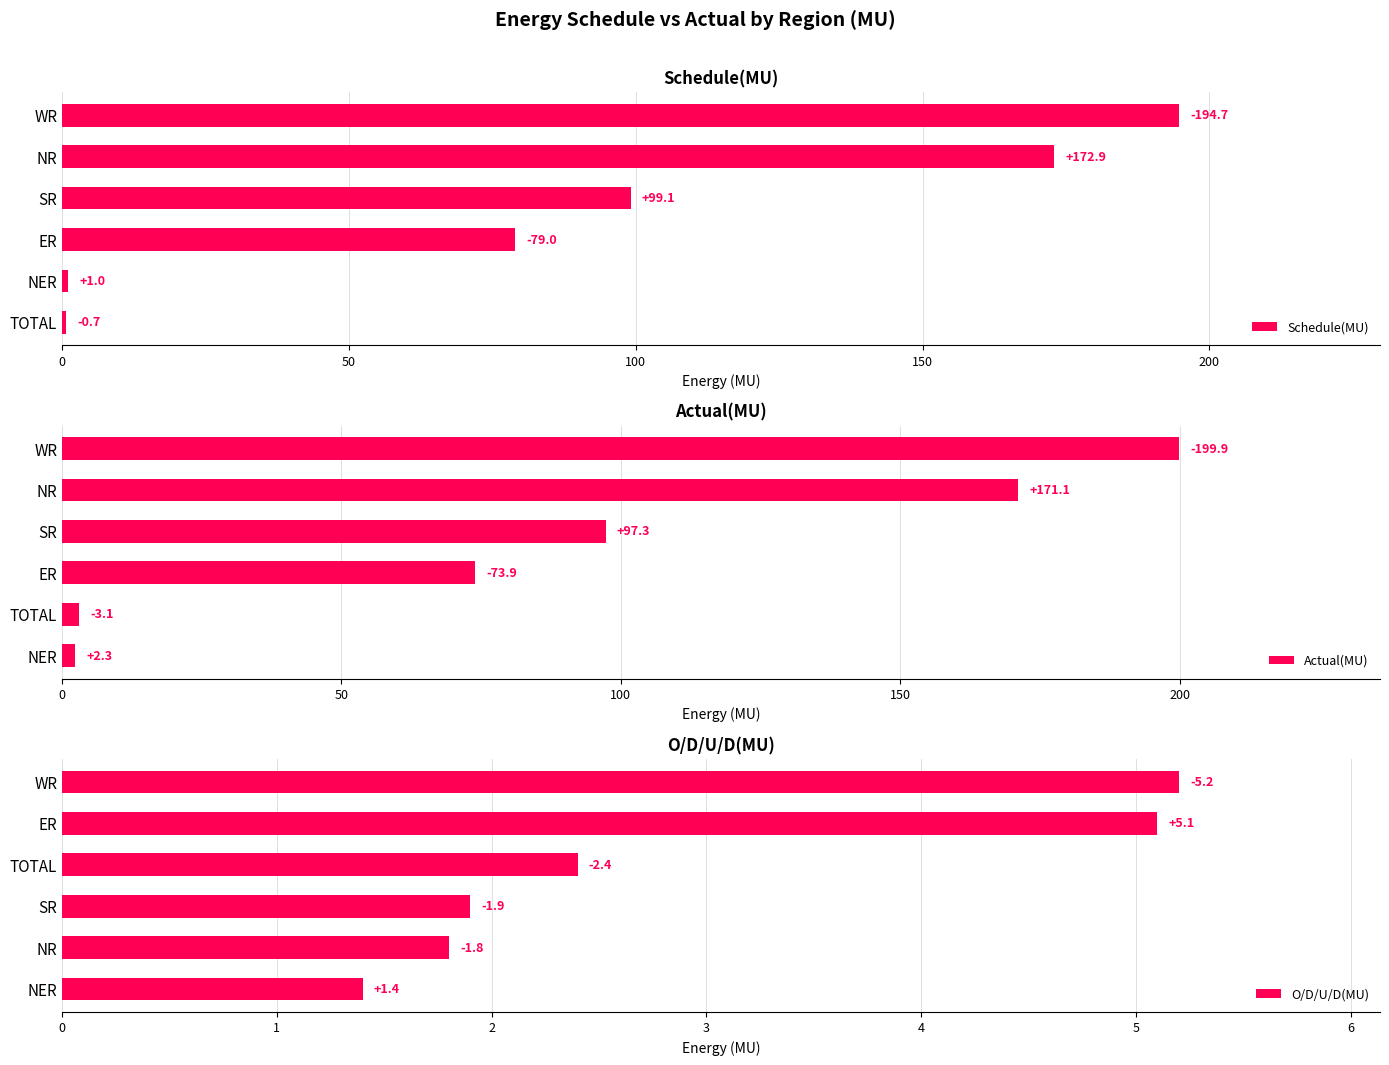

Is it true that Schedule(MU) equals 1.0 at NER?

True